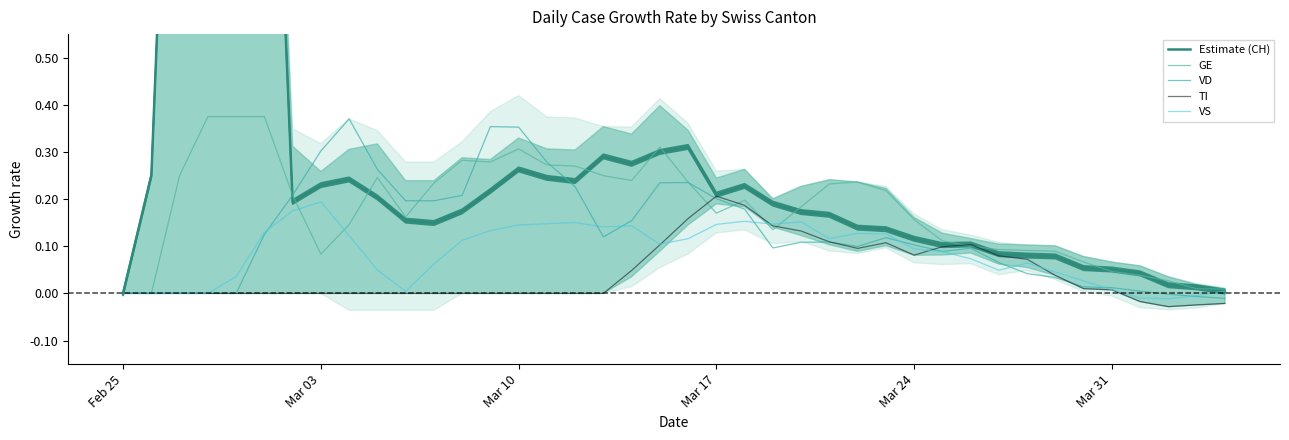

True or false: TI has more than 2 points higher than both neighbors.

True